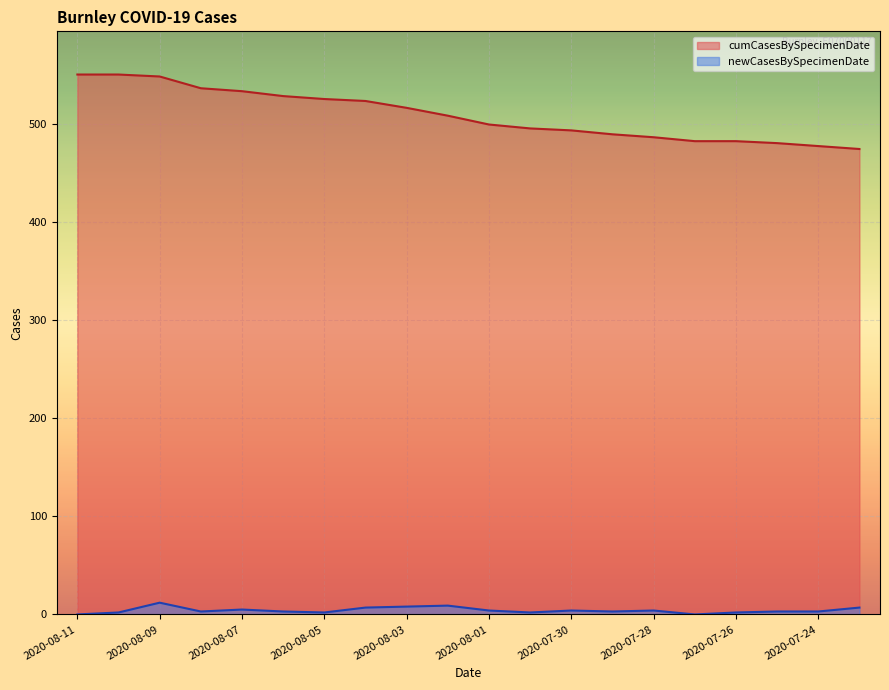

List the series in order of their peak value, lowest first.

newCasesBySpecimenDate, cumCasesBySpecimenDate